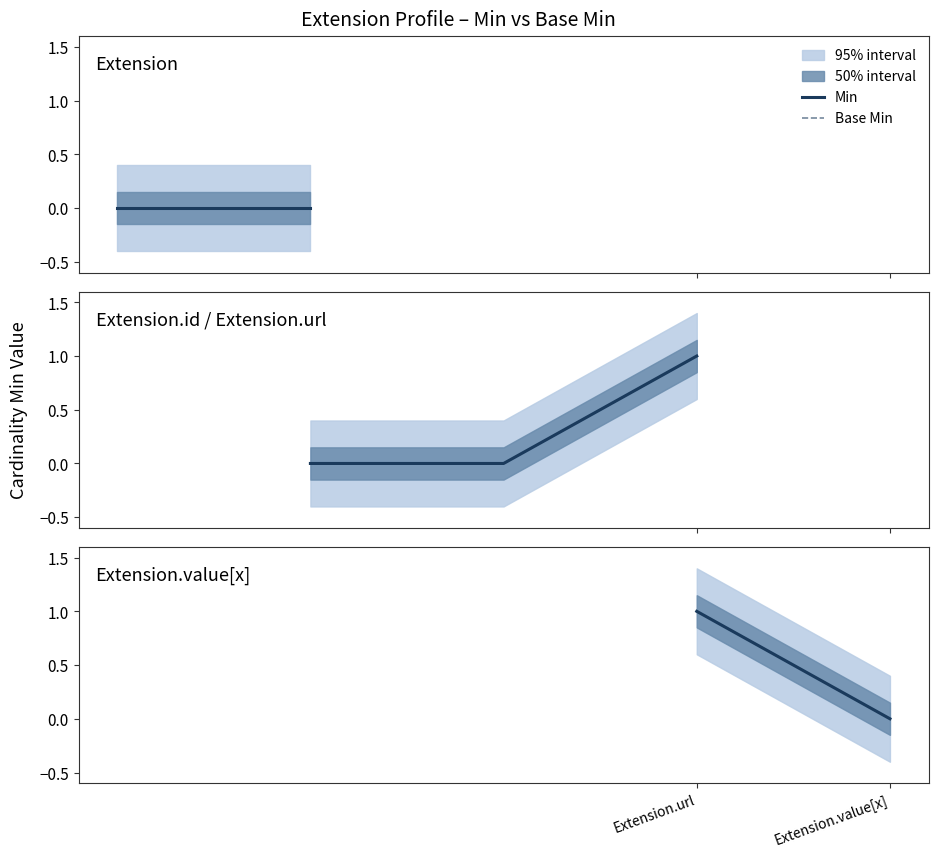

What is the total value across all series at Extension.url?

2